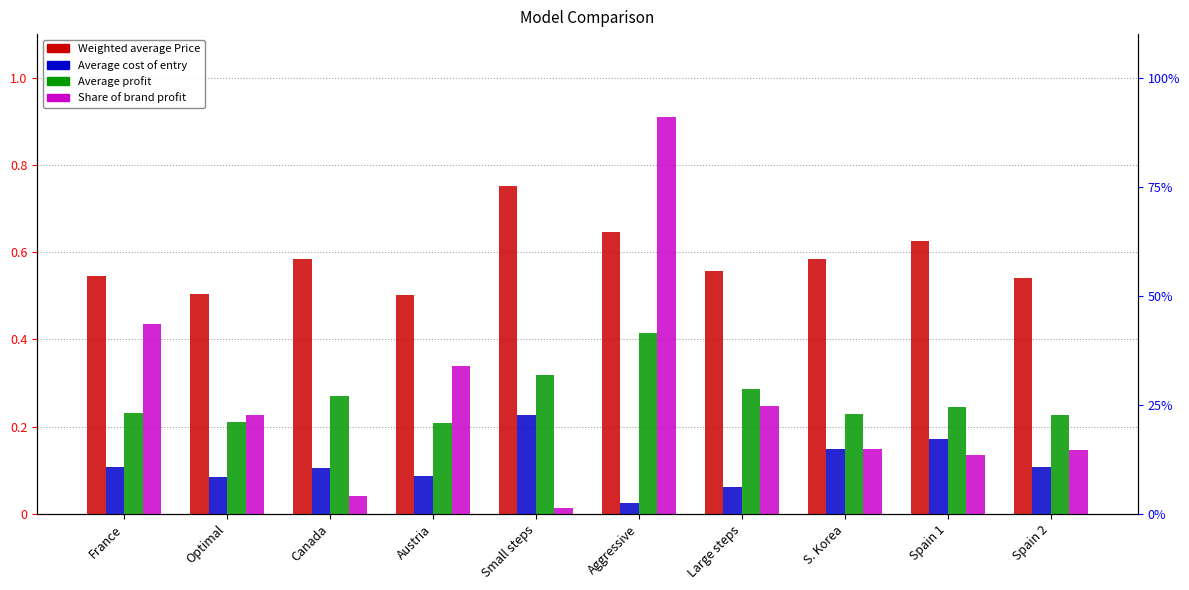

How many series are shown in this chart?

4